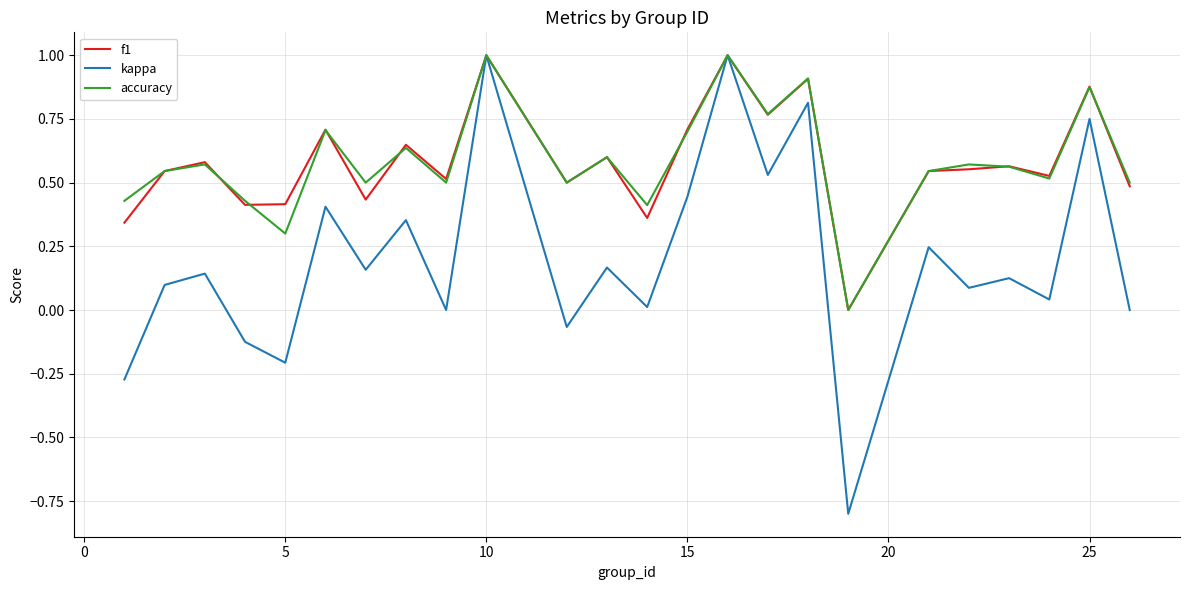

Which series has the widest spread of values?

kappa